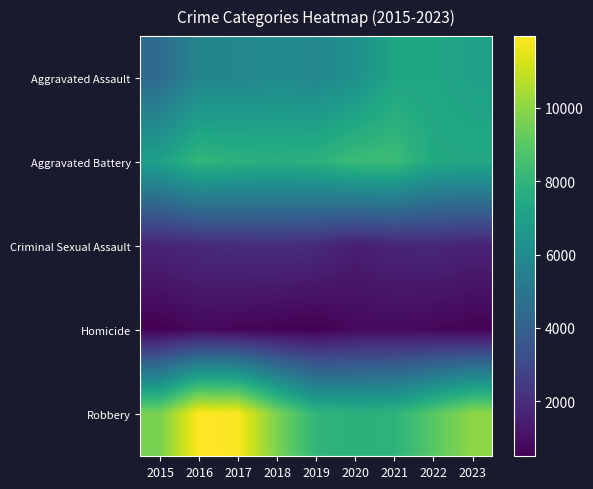

Which series changed the most between 2018 and 2019?

Robbery